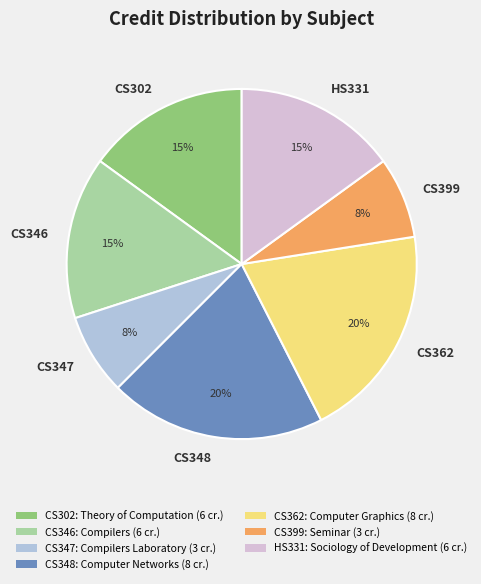

Is it true that CS346 is 30% of the pie?

False